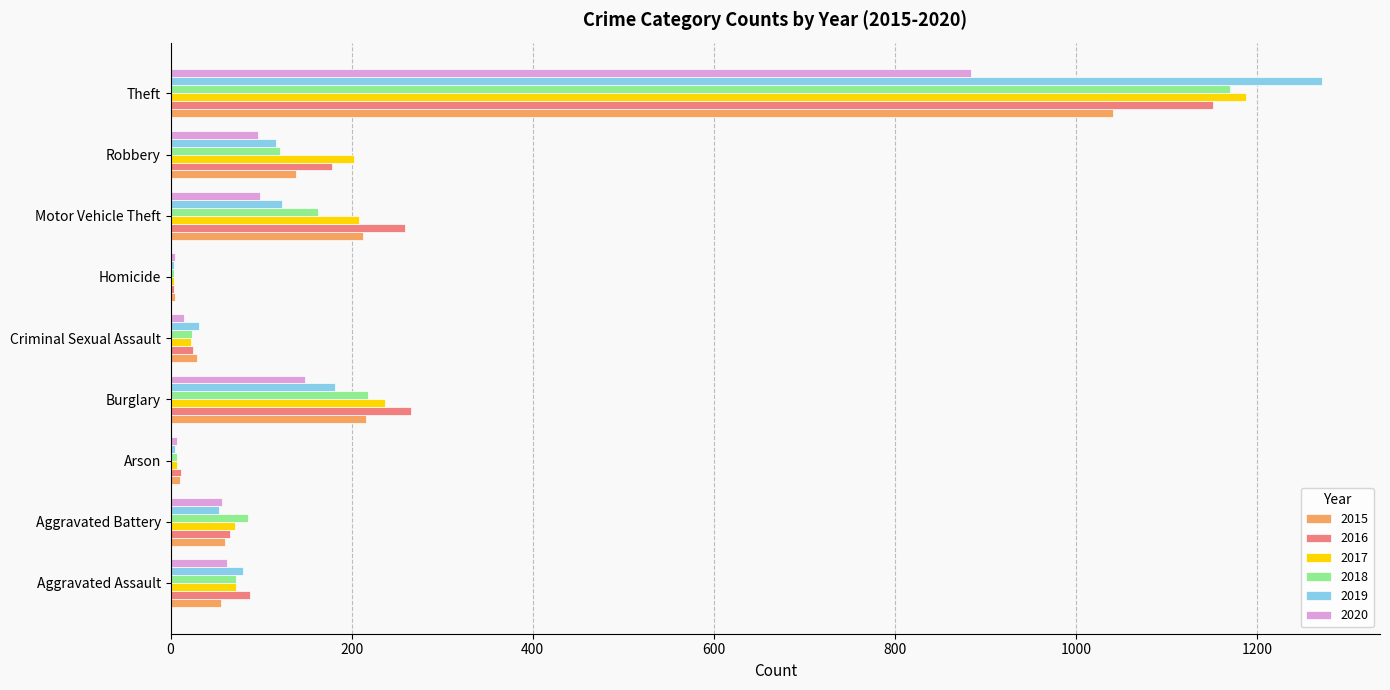

Which category has the highest value in the 2015 series?

Theft